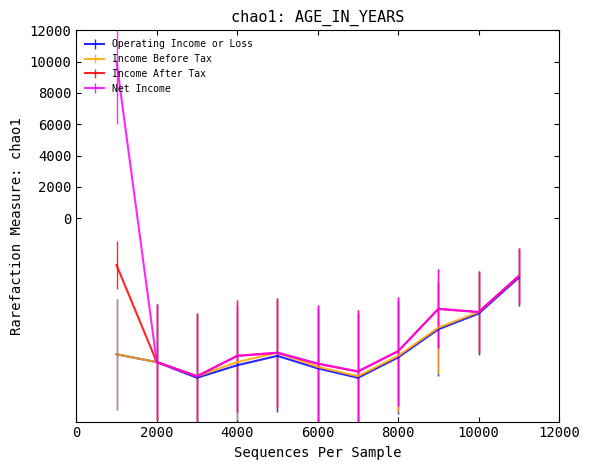

What is the smallest value displayed?

-10200